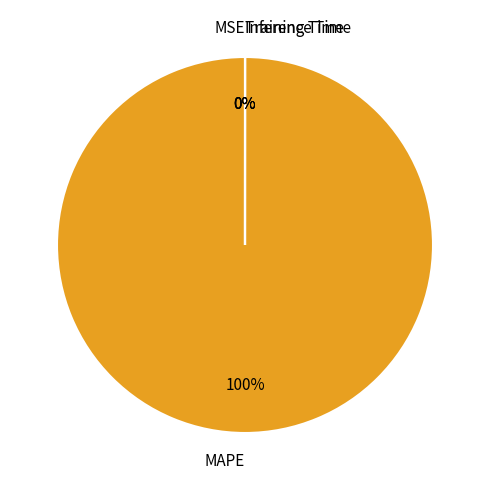

What is the smallest slice in the pie chart?

MSE